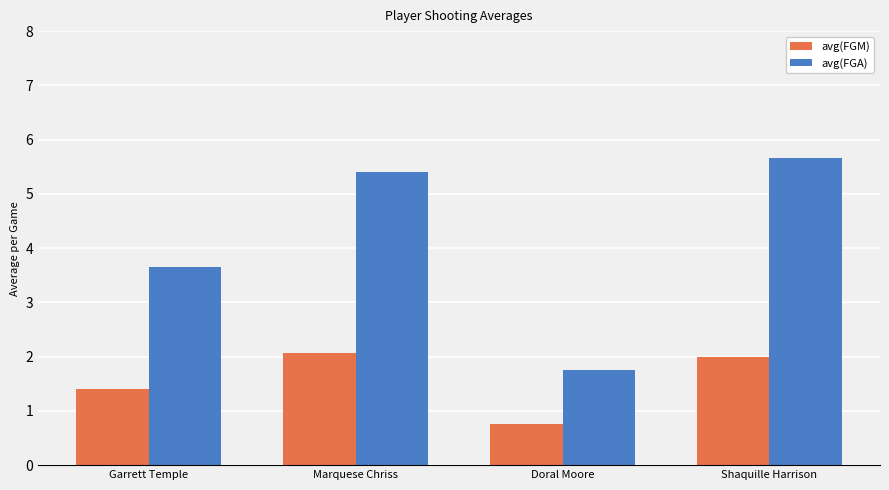

How many avg(FGA) values are between 3 and 5?

1